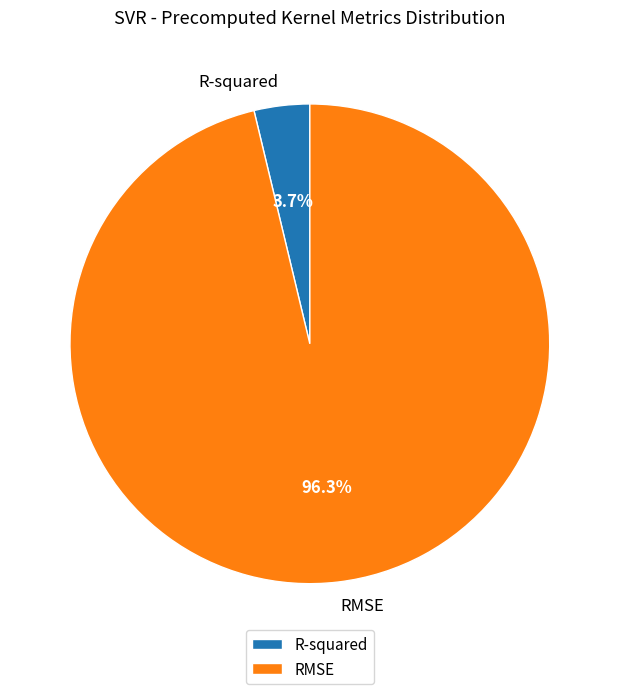

Rank the categories by value from highest to lowest.

RMSE, R-squared